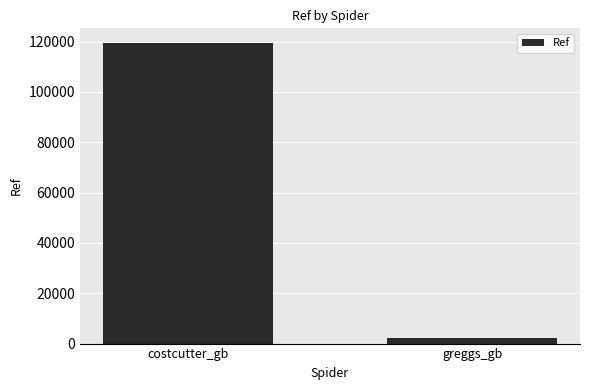

At which category does the chart reach its minimum across all series?

greggs_gb